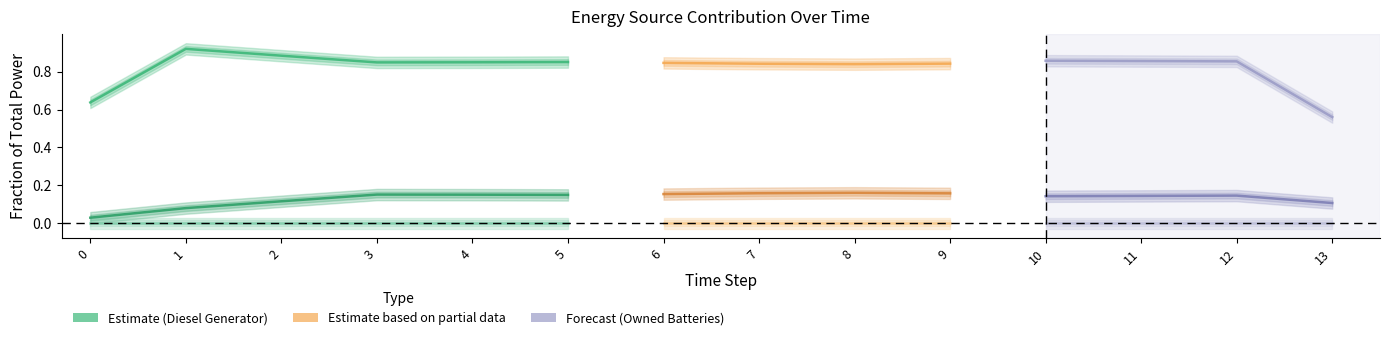

Which has a higher value, 3 or 1?

1